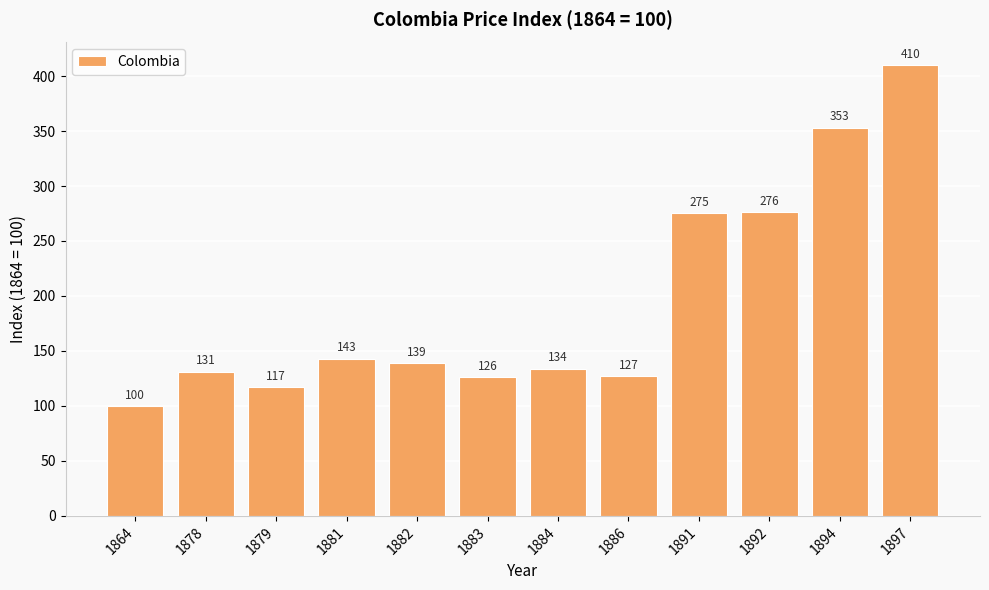

True or false: the data shows 100 at 1864.

True